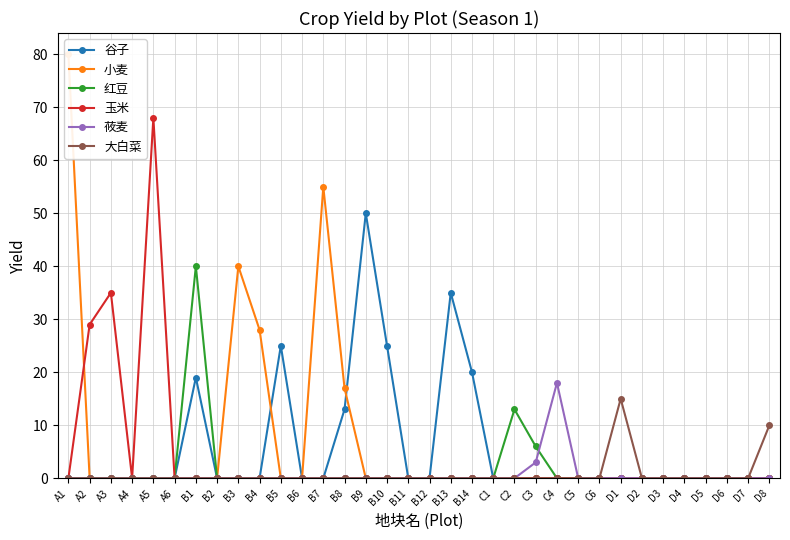

At which label is 谷子 closest to 25?

B5